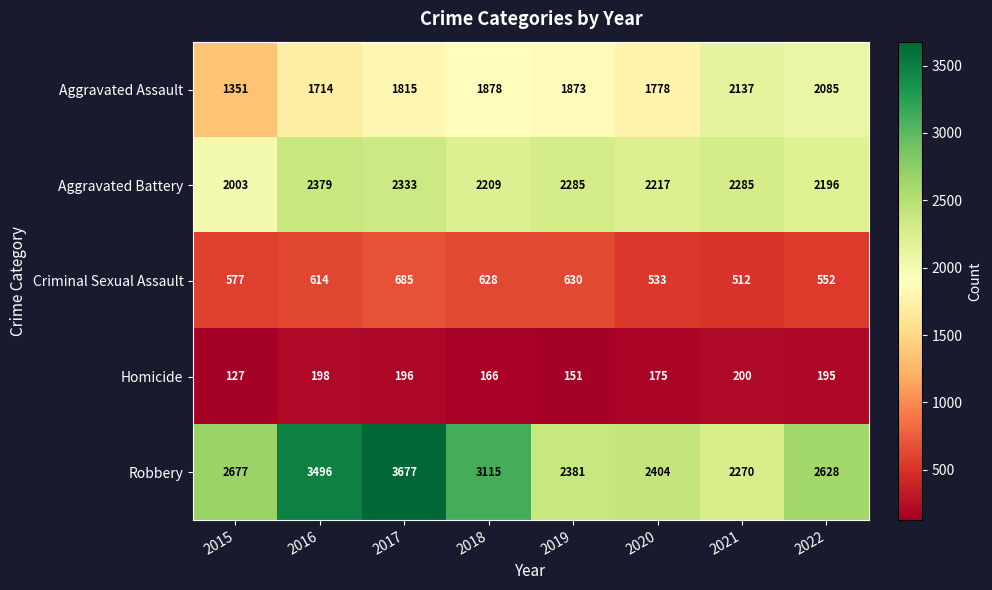

Which label corresponds to the smallest value in the chart?

2015